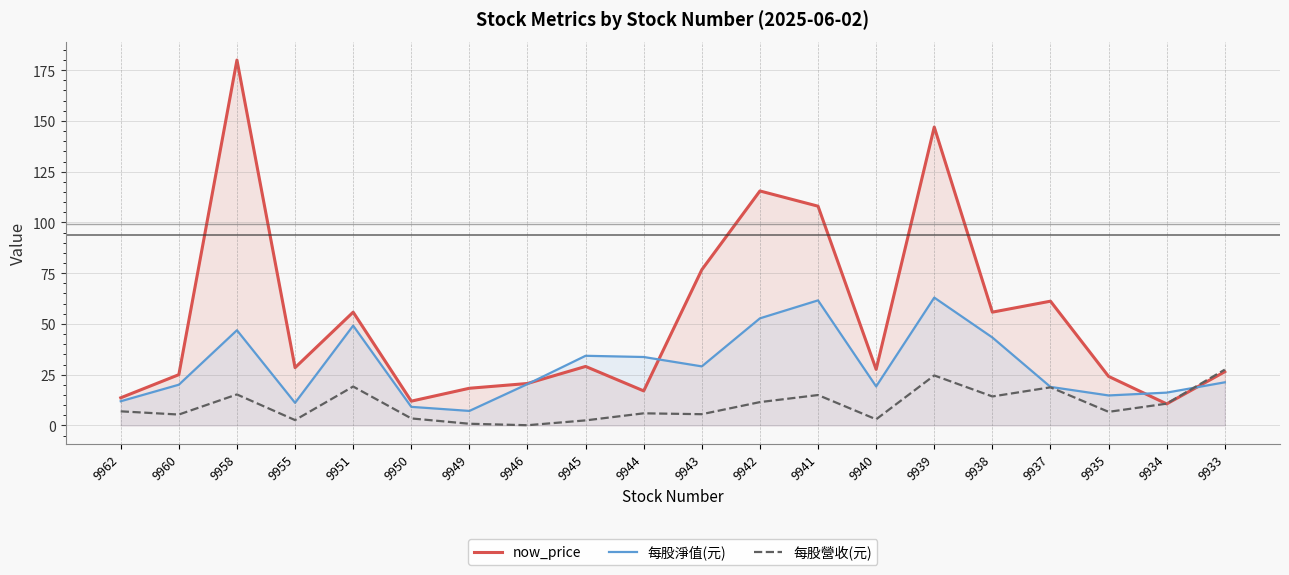

How many categories are shown in the chart?

20